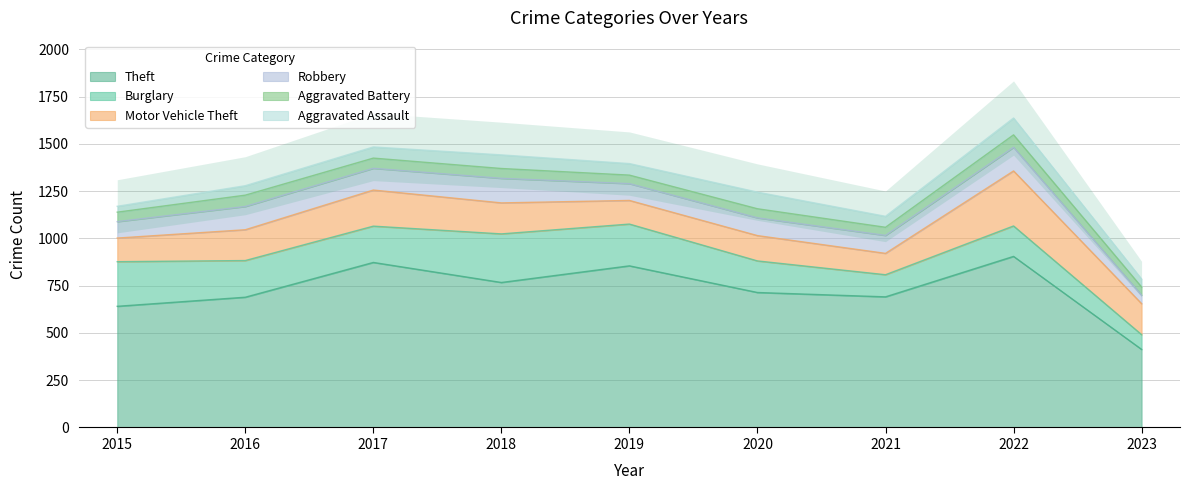

At which label does Motor Vehicle Theft first exceed 163?

2017